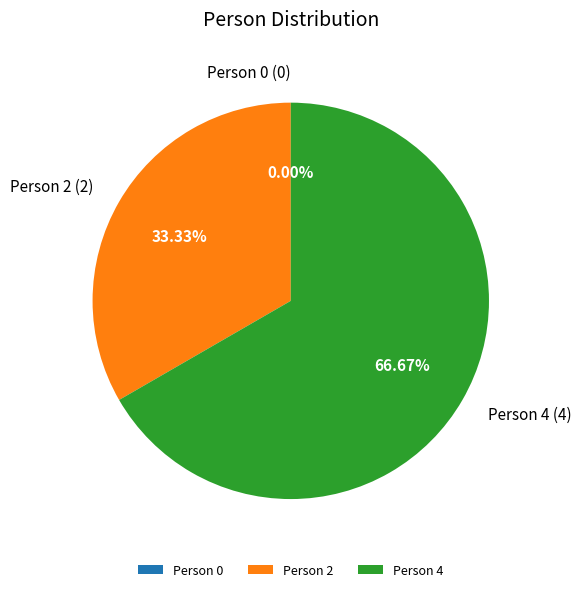

How many segments does this pie chart have?

3